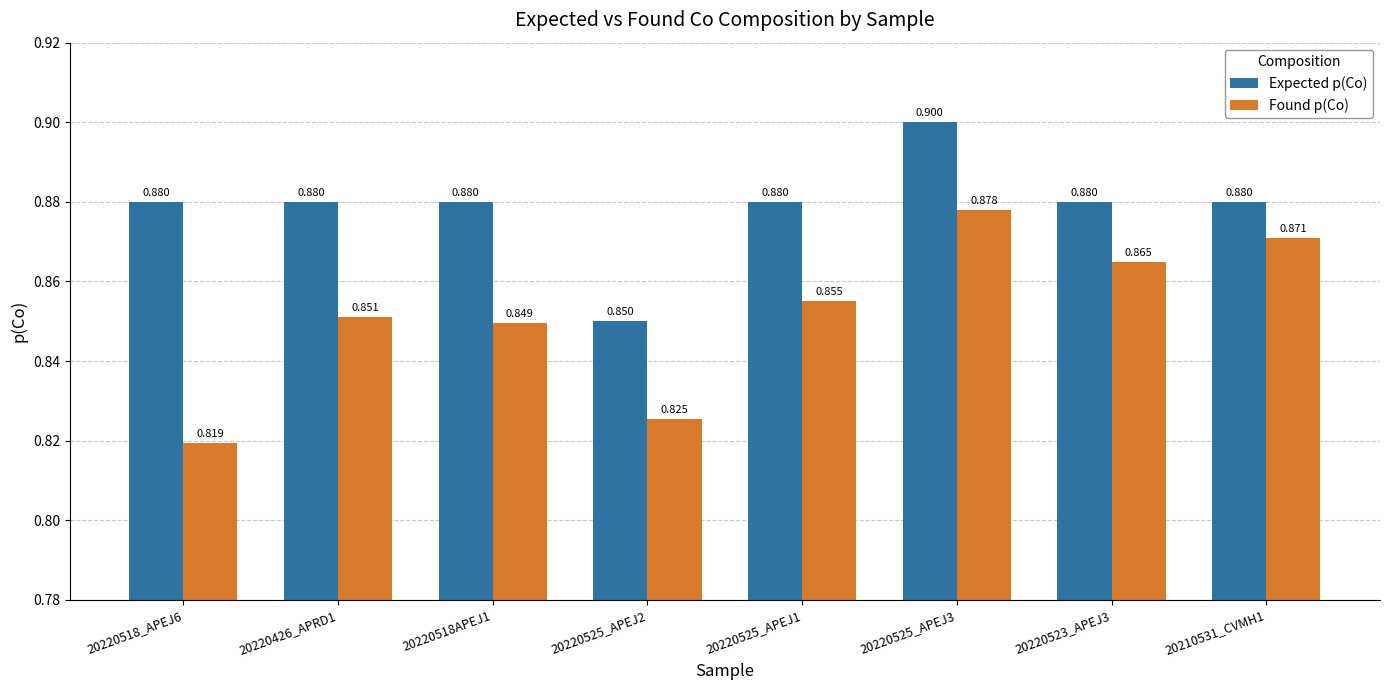

Count the Found p(Co) values in the range 0 to 1.

8